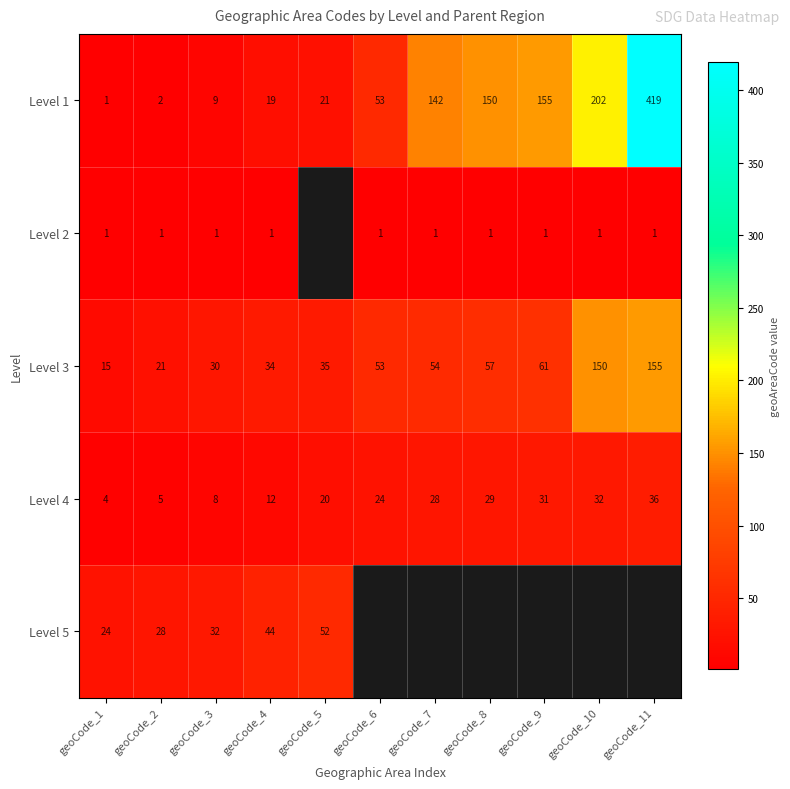

What is the difference between the highest and lowest values at geoCode_4?

43